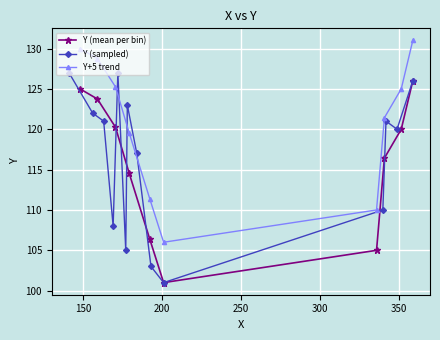

What is the lowest value of the Y (mean per bin) series?

101.0